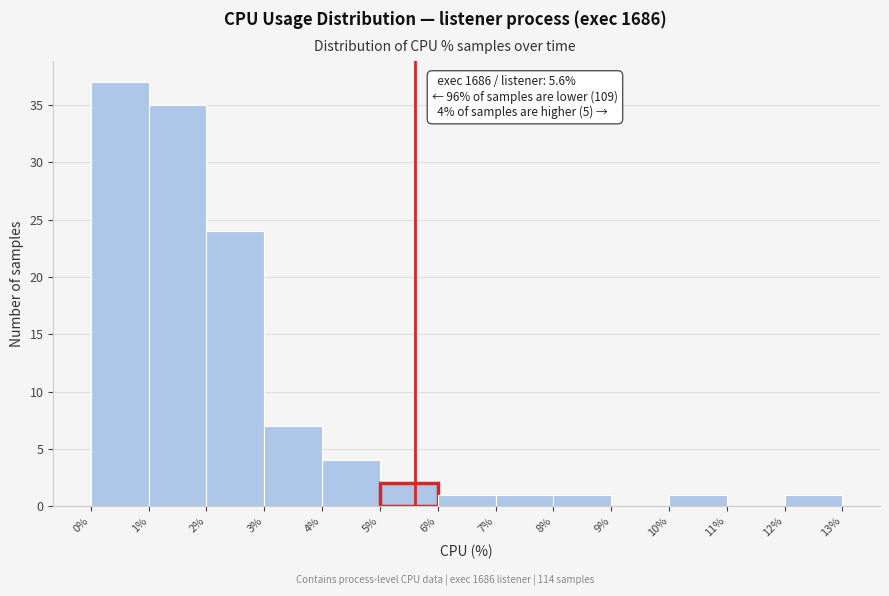

Which range on the x-axis has the tallest bar?

0% to 1%